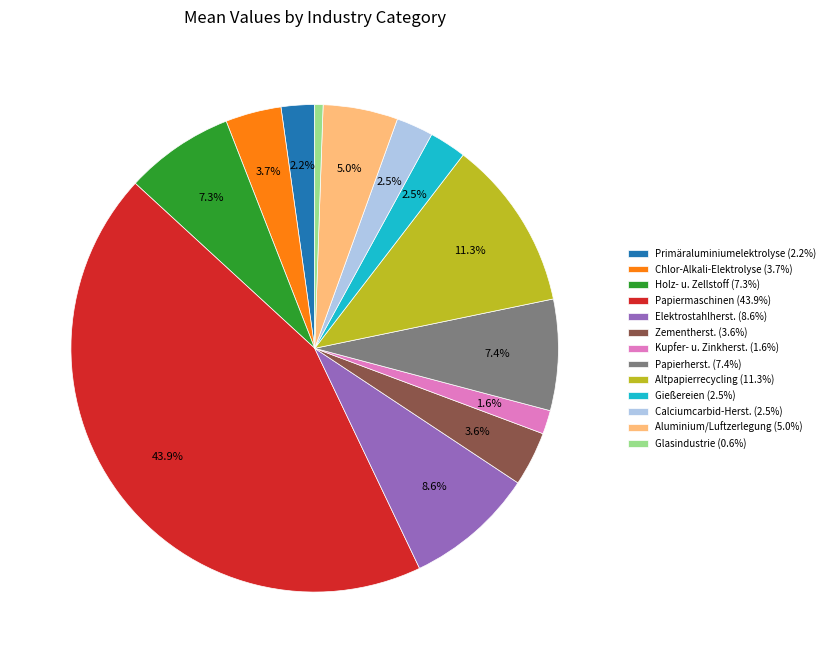

To the nearest percent, what is the difference between the largest and smallest slice percentages?

43%